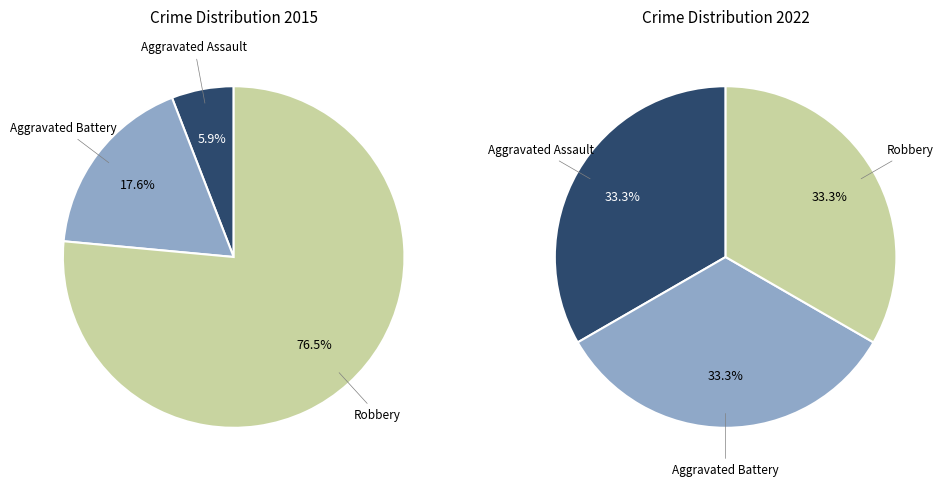

Does values_2022 represent more than half of the total?

No